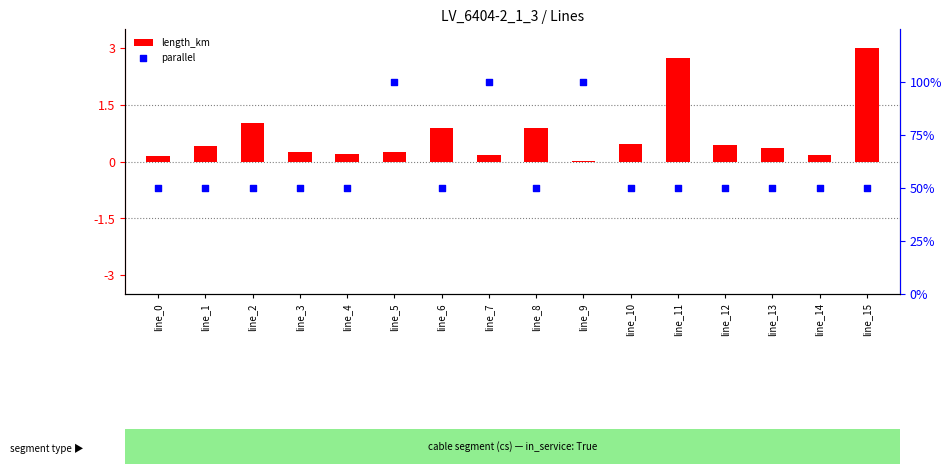

At how many categories does at least one series exceed 34?

16